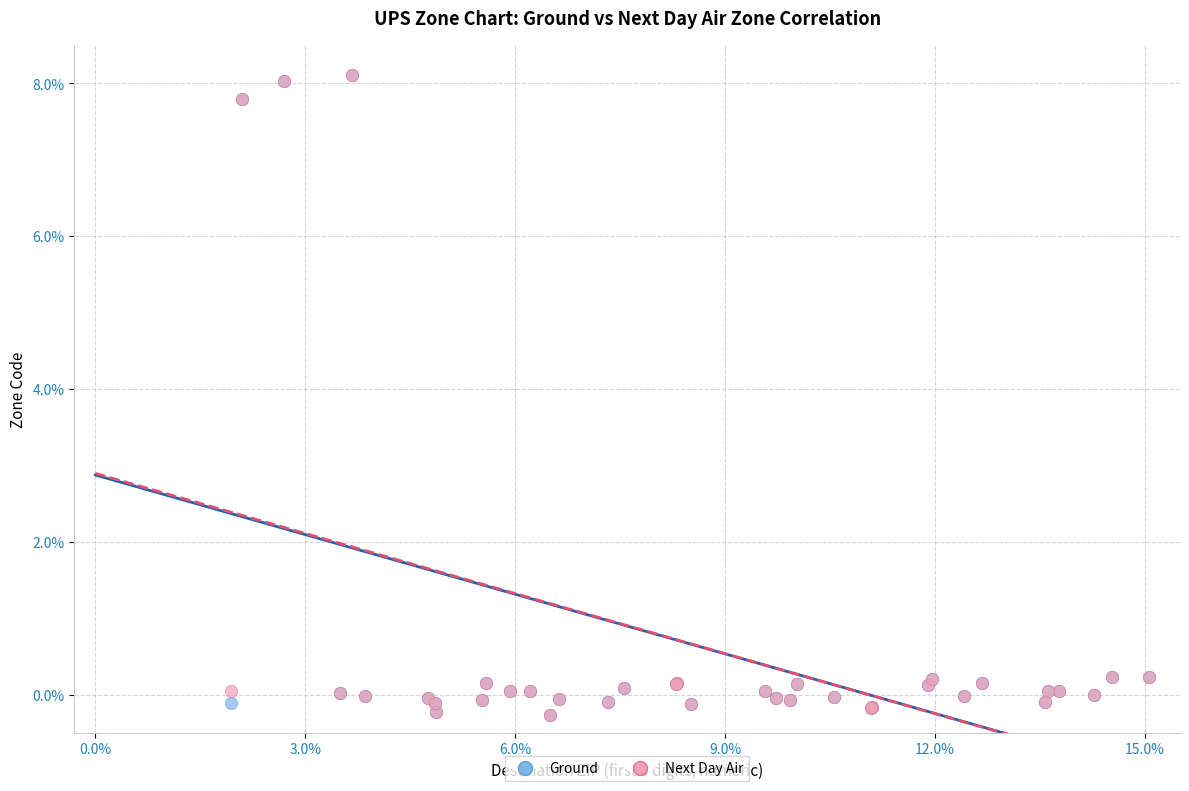

What are all the series names shown in the legend?

Ground, Next Day Air